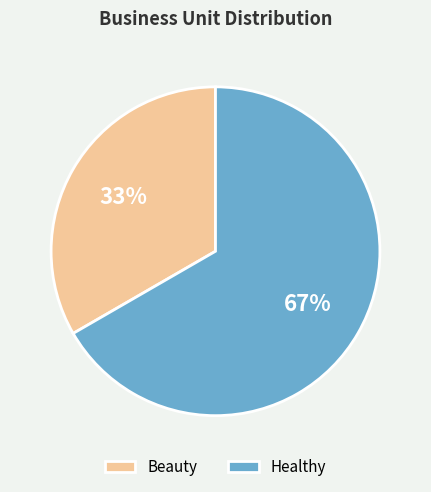

Combined, do Healthy and Beauty account for over 50%?

Yes